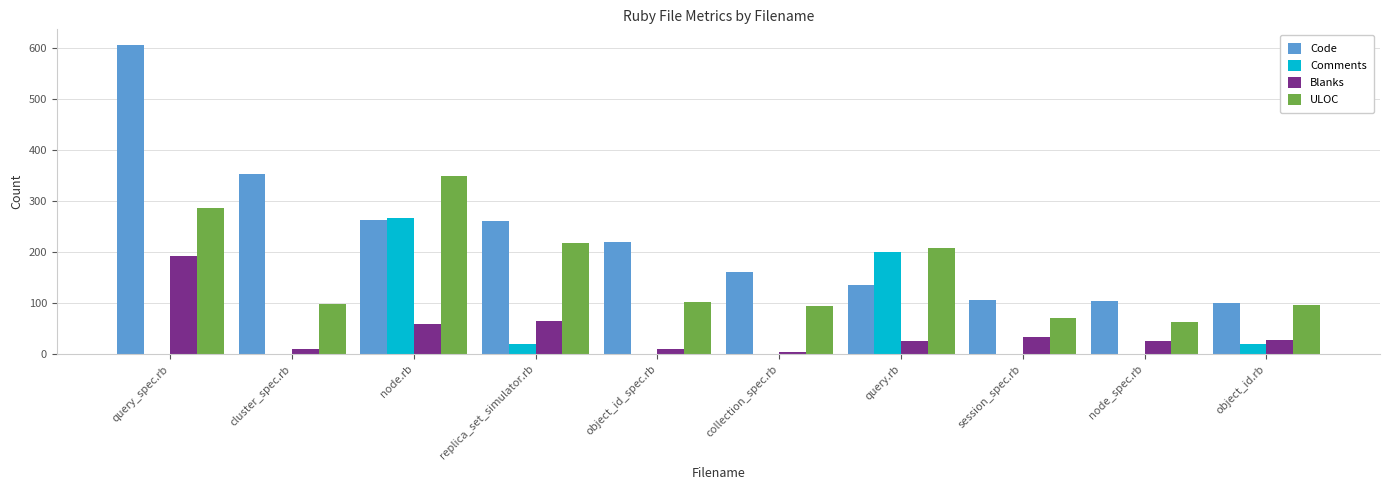

Between cluster_spec.rb and session_spec.rb, which series saw the biggest shift?

Code